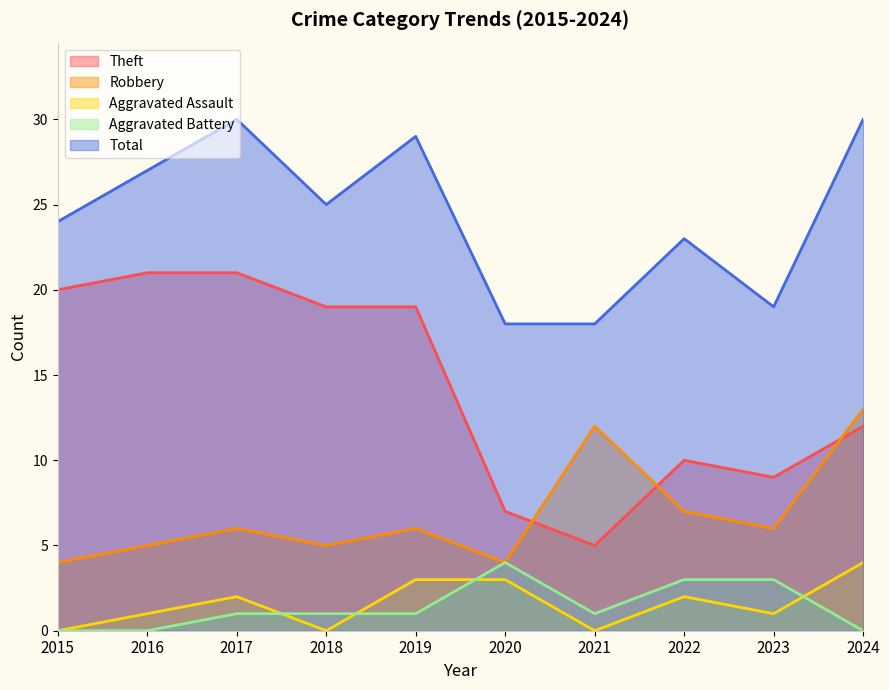

How many series are shown in this chart?

5